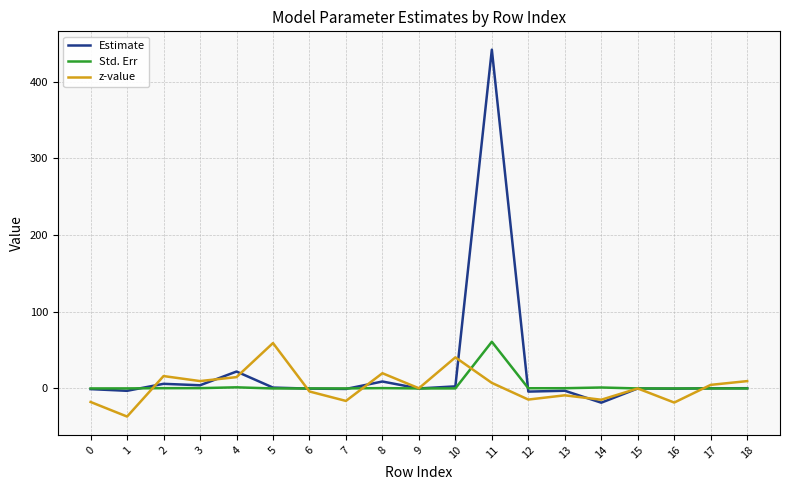

At which category is the sum across all series the highest?

11